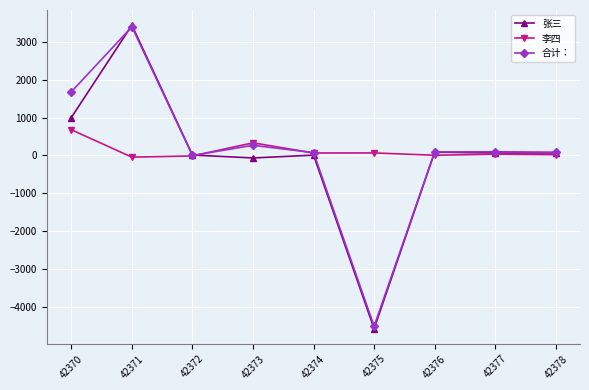

Which series changed the most between 42371 and 42375?

张三